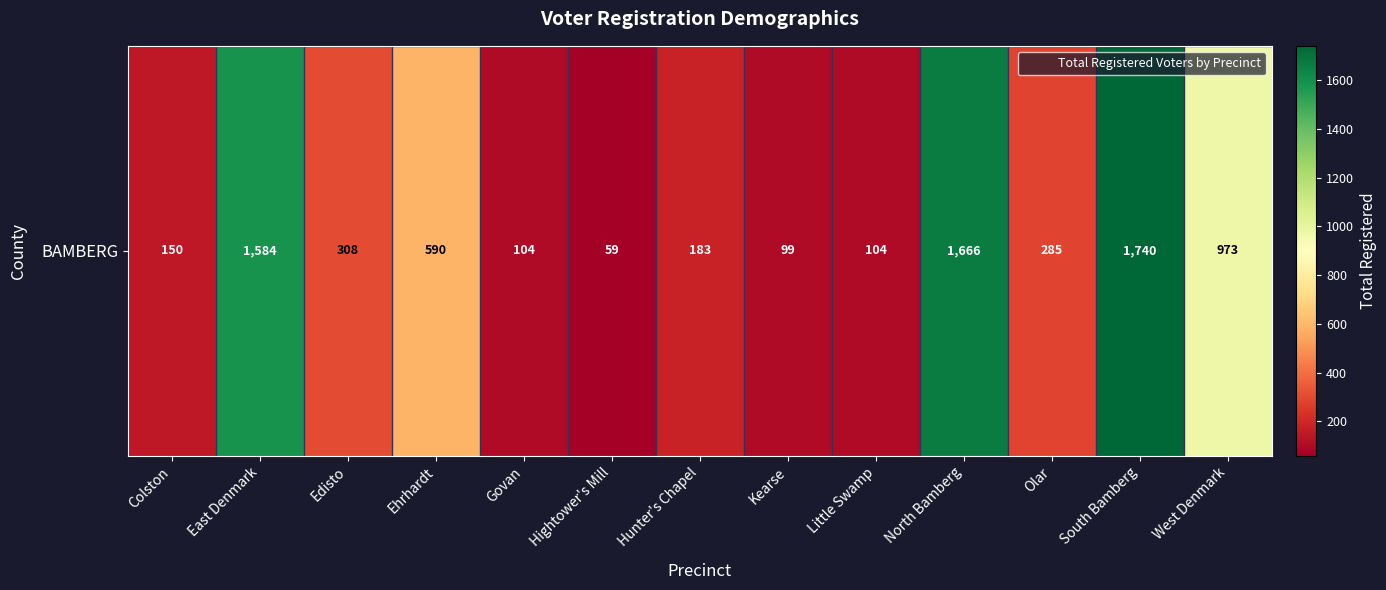

What is the maximum value shown in the chart?

1740